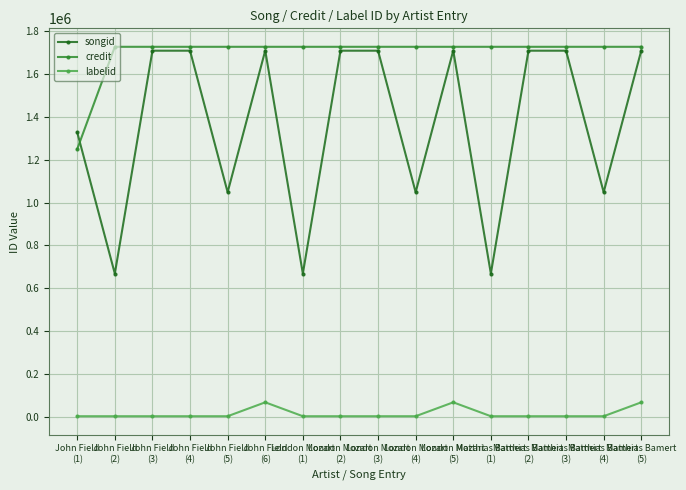

Is the value of credit at John Field
(6) greater than the value of labelid at John Field
(4)?

Yes